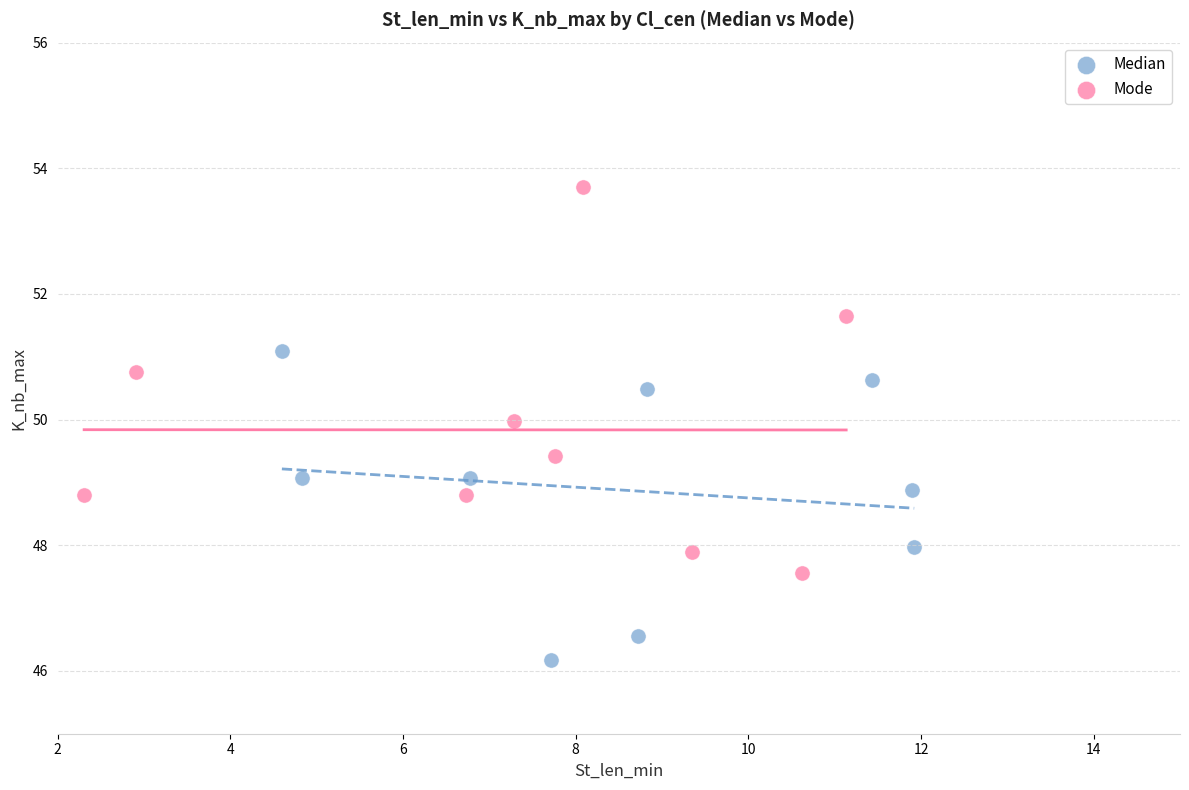

Which series has the largest Y range (max minus min)?

Mode